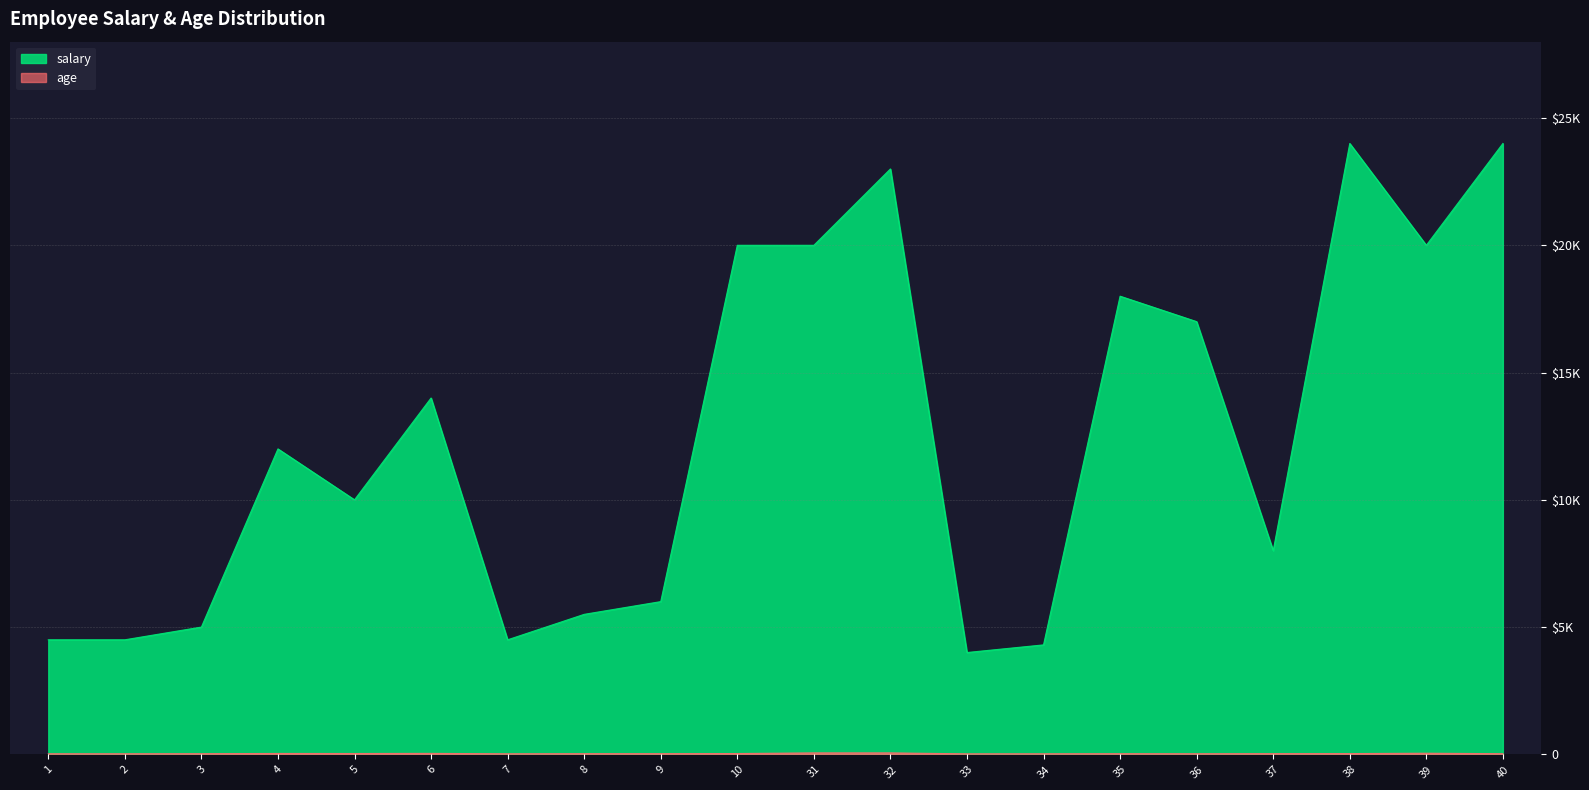

True or false: salary and age intersect in this chart.

False